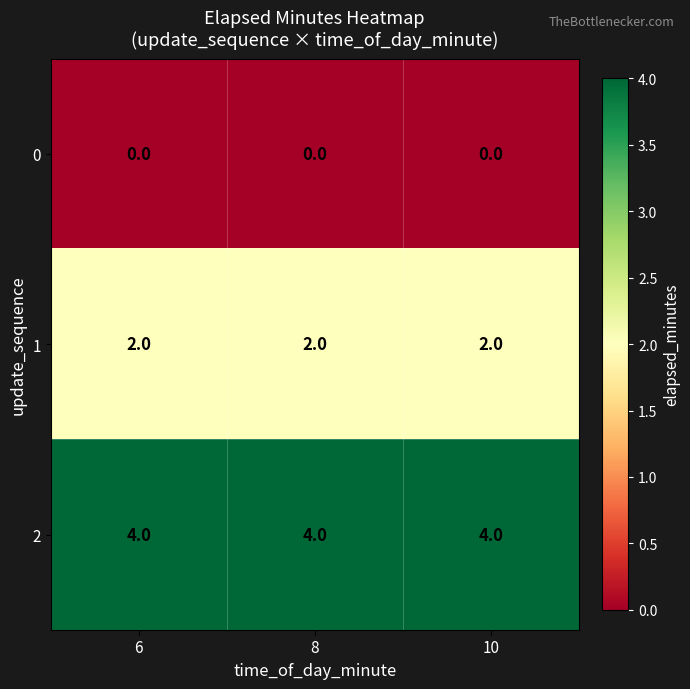

List the series in order of their overall mean, highest first.

2, 1, 0